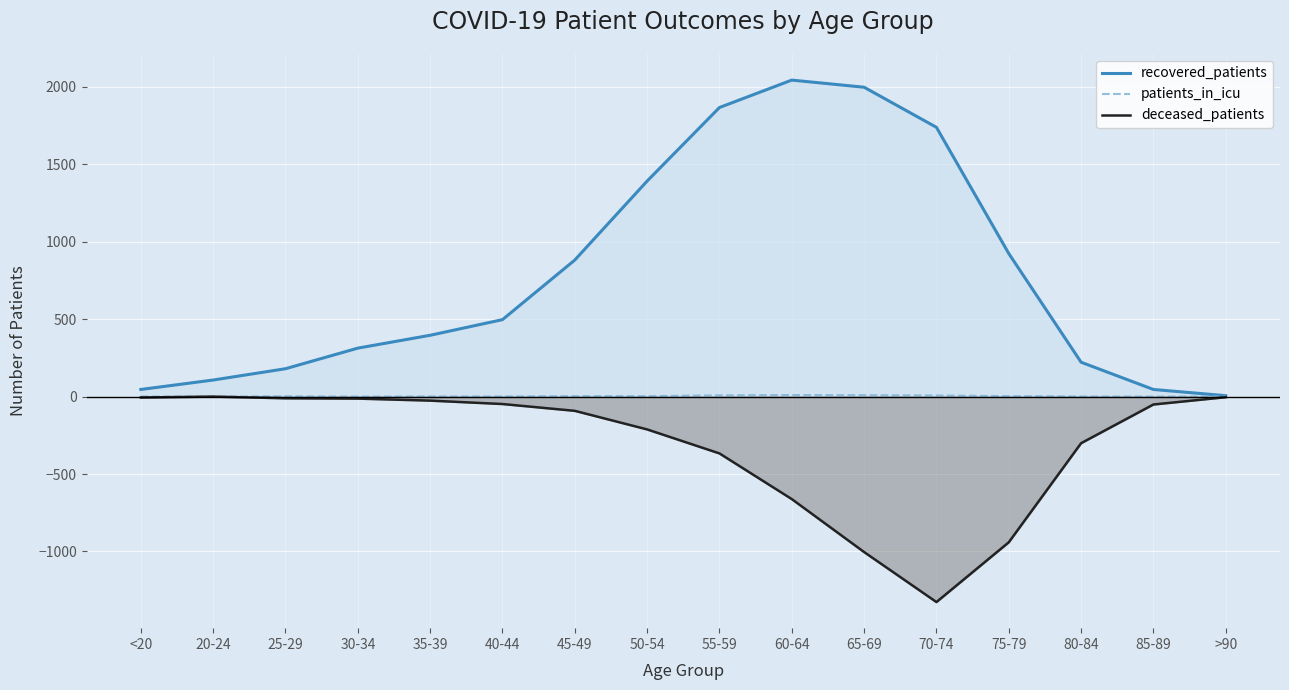

True or false: patients_in_icu and deceased_patients cross at least once.

False